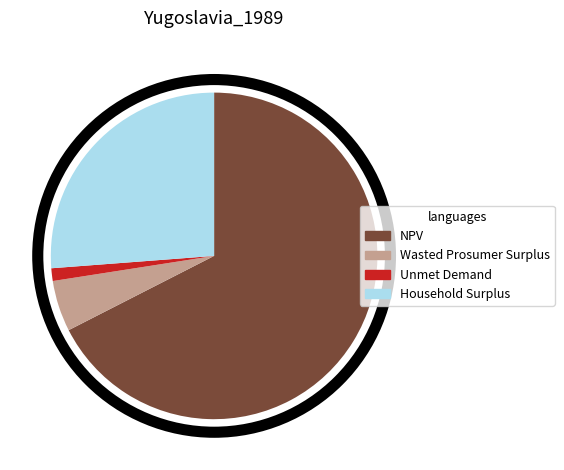

What is the ratio of the value at NPV to the value at Wasted Prosumer Surplus?

13.4